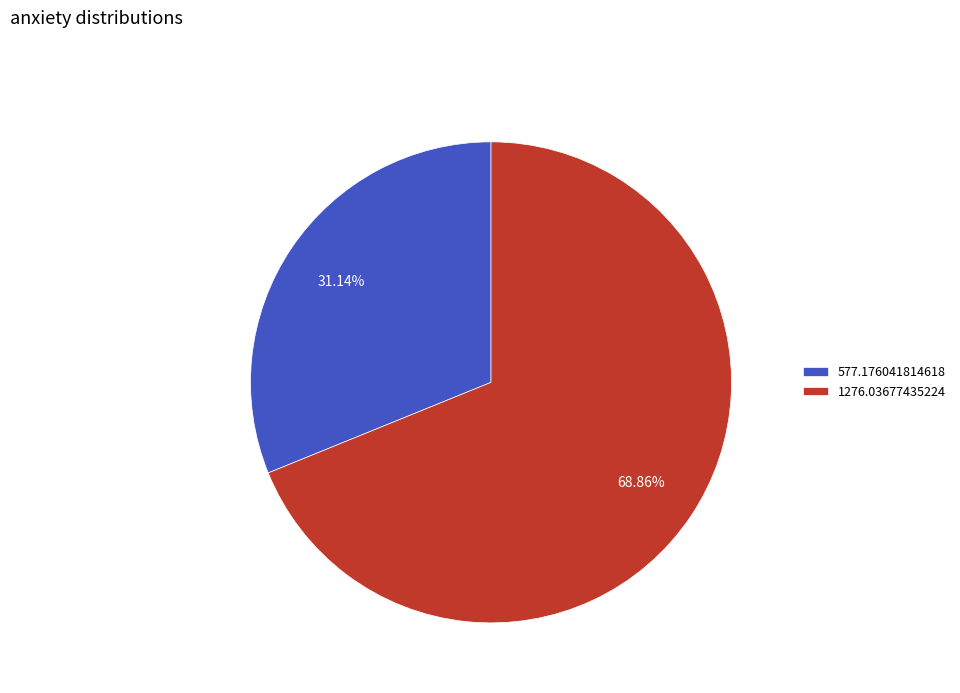

What is the ratio of the value at 577.176041814618 to the value at 1276.03677435224?

0.5